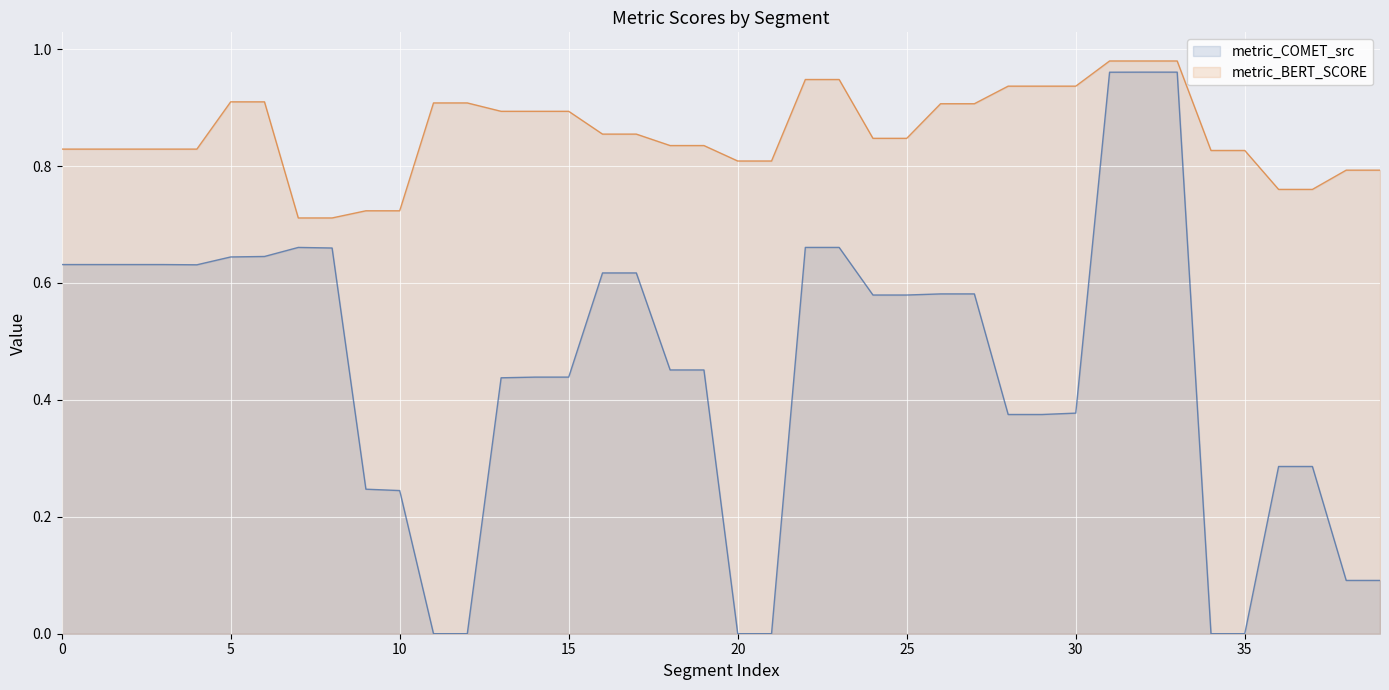

True or false: metric_COMET_src and metric_BERT_SCORE intersect in this chart.

False